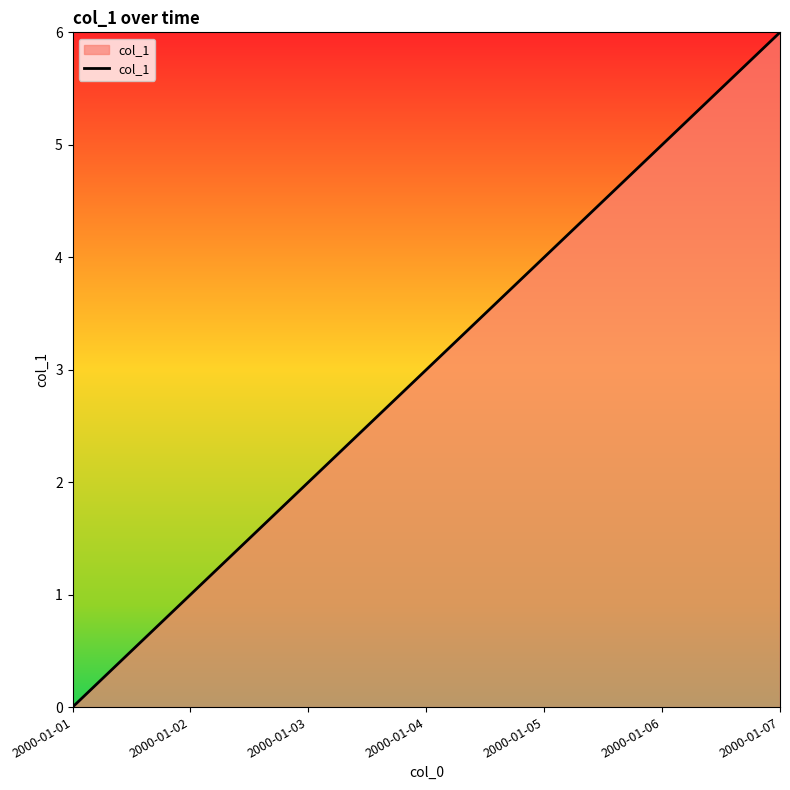

Rank the categories by value from lowest to highest.

2000-01-01, 2000-01-02, 2000-01-03, 2000-01-04, 2000-01-05, 2000-01-06, 2000-01-07